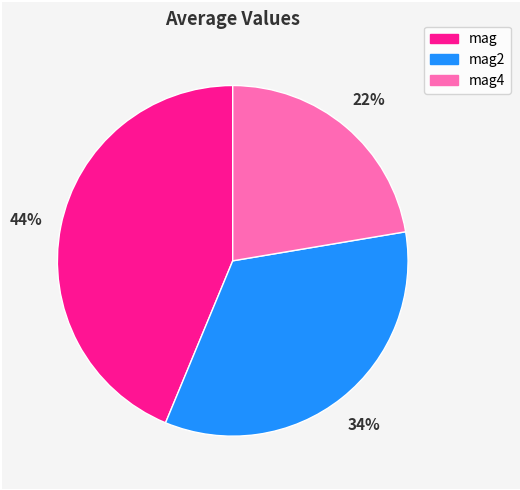

Is there any slice that represents more than half of the pie?

No